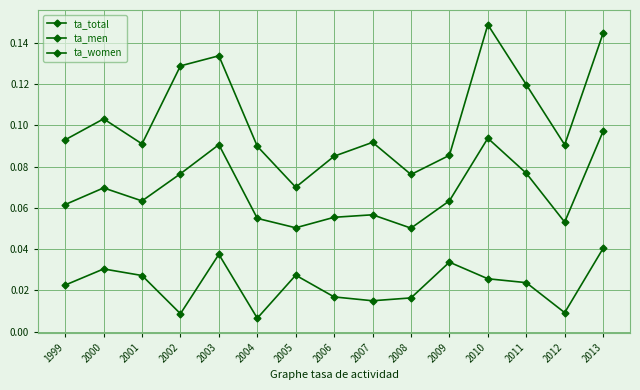

Which series has the widest spread of values?

ta_women